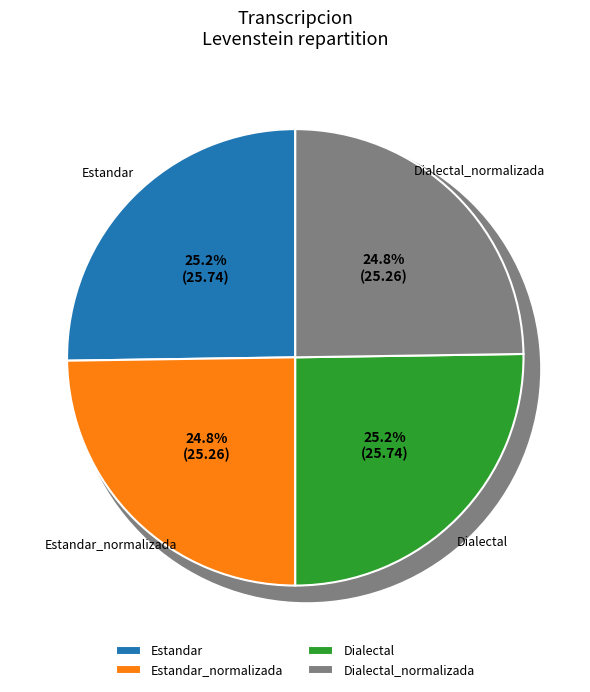

To the nearest percent, what is the average slice percentage?

25%